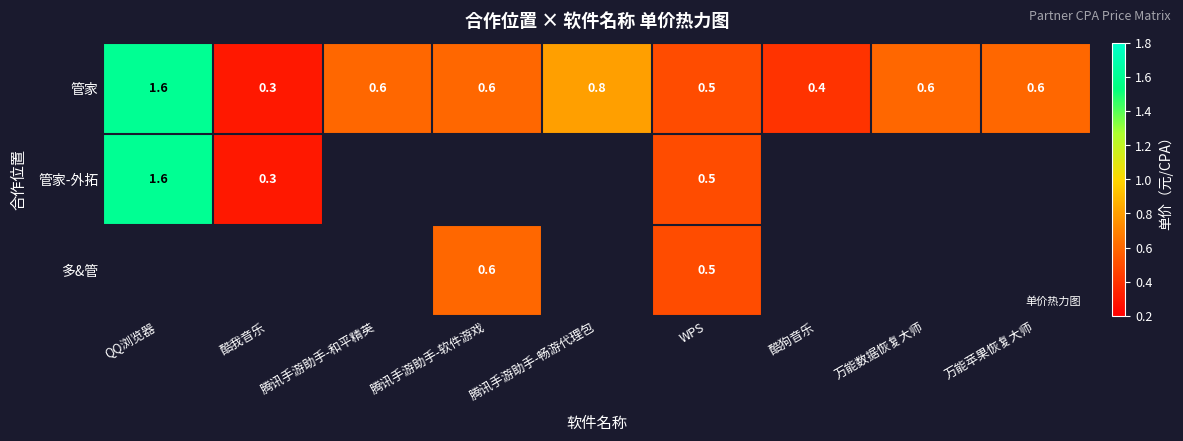

At how many categories does at least one series exceed 0?

9